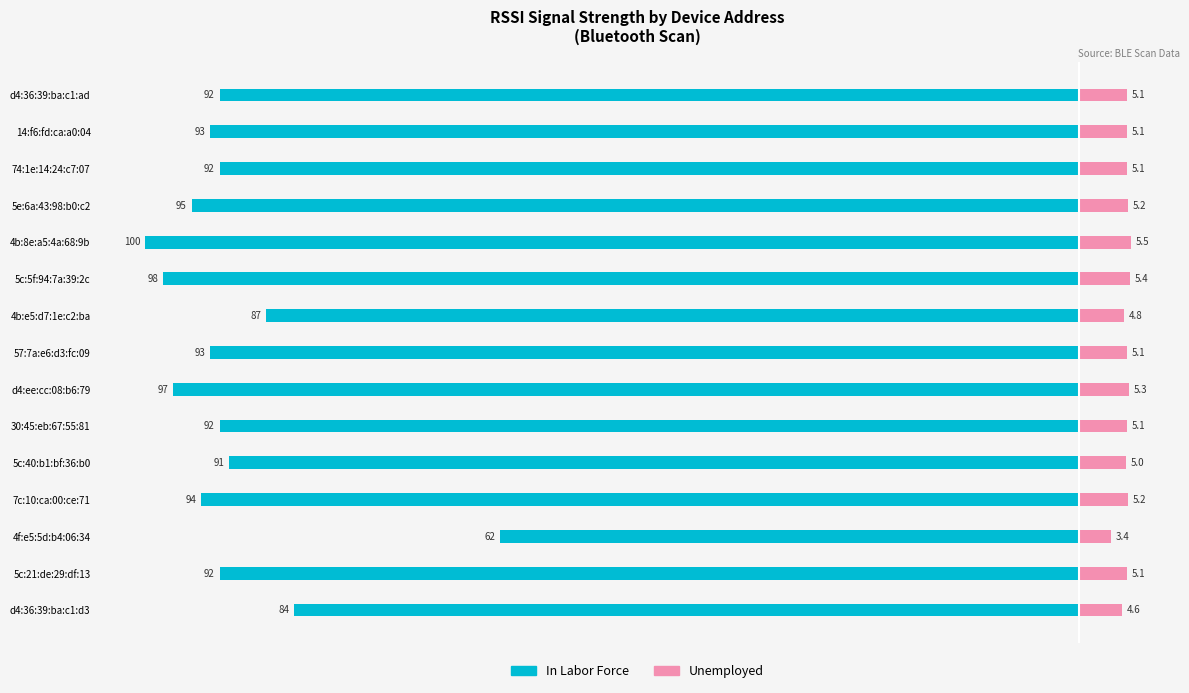

What is the maximum value for Unemployed?

5.5